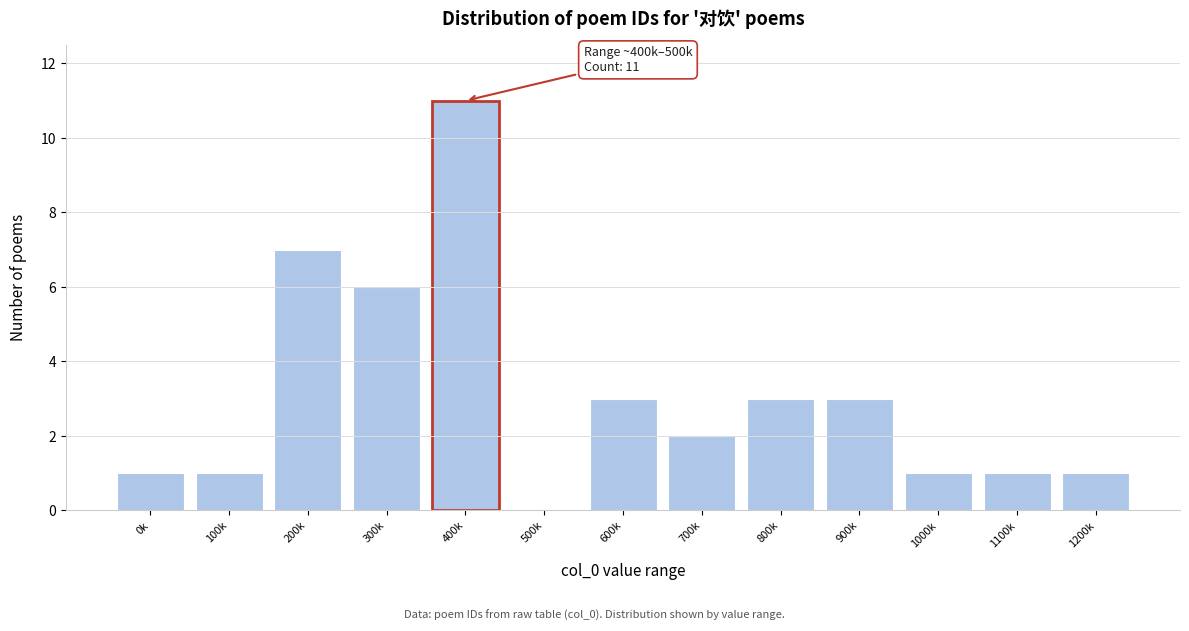

Reading left to right, extract all data points from this chart.

0k=1	100k=1	200k=7	300k=6	400k=11	500k=0	600k=3	700k=2	800k=3	900k=3	1000k=1	1100k=1	1200k=1